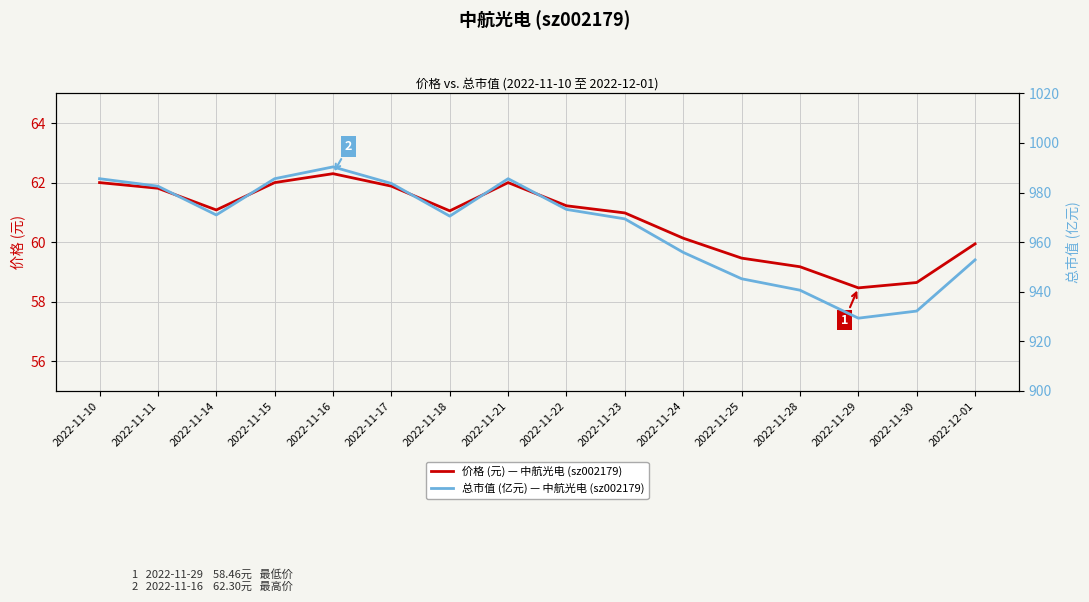

Does the chart display data point markers on the line(s)?

No